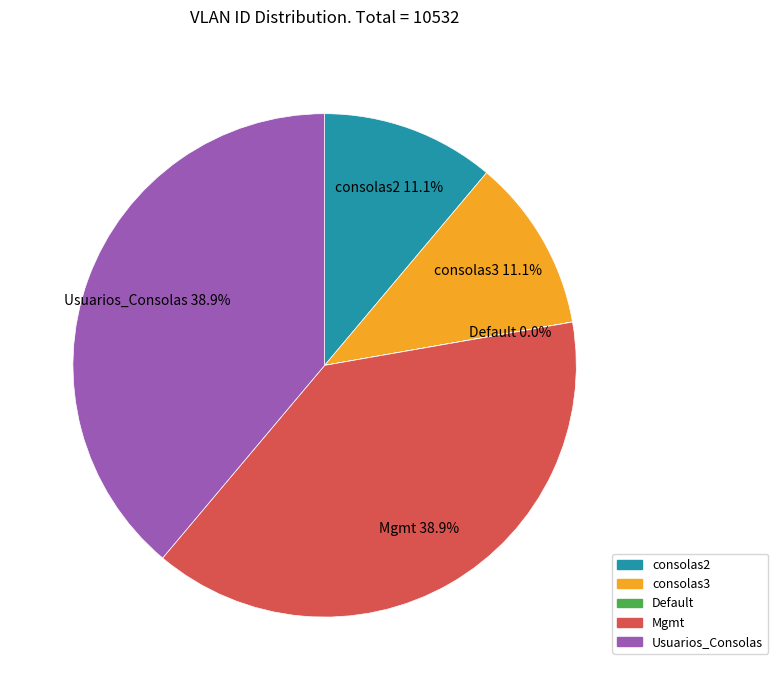

What percentage is NOT represented by Usuarios_Consolas?

61.1%